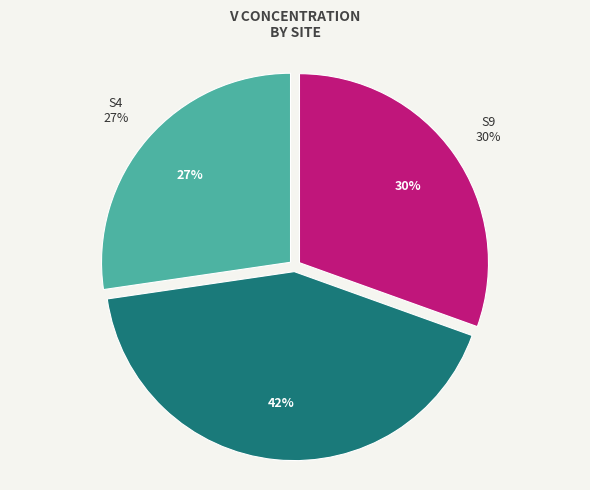

Do 18 and 2 together represent more than half of the pie?

No